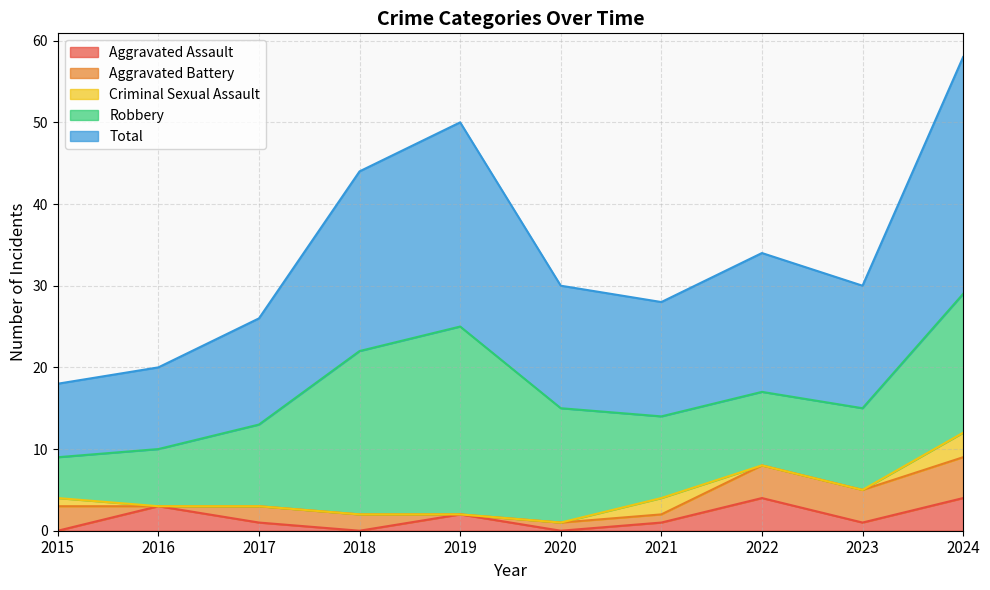

At how many categories does at least one series exceed 8?

10